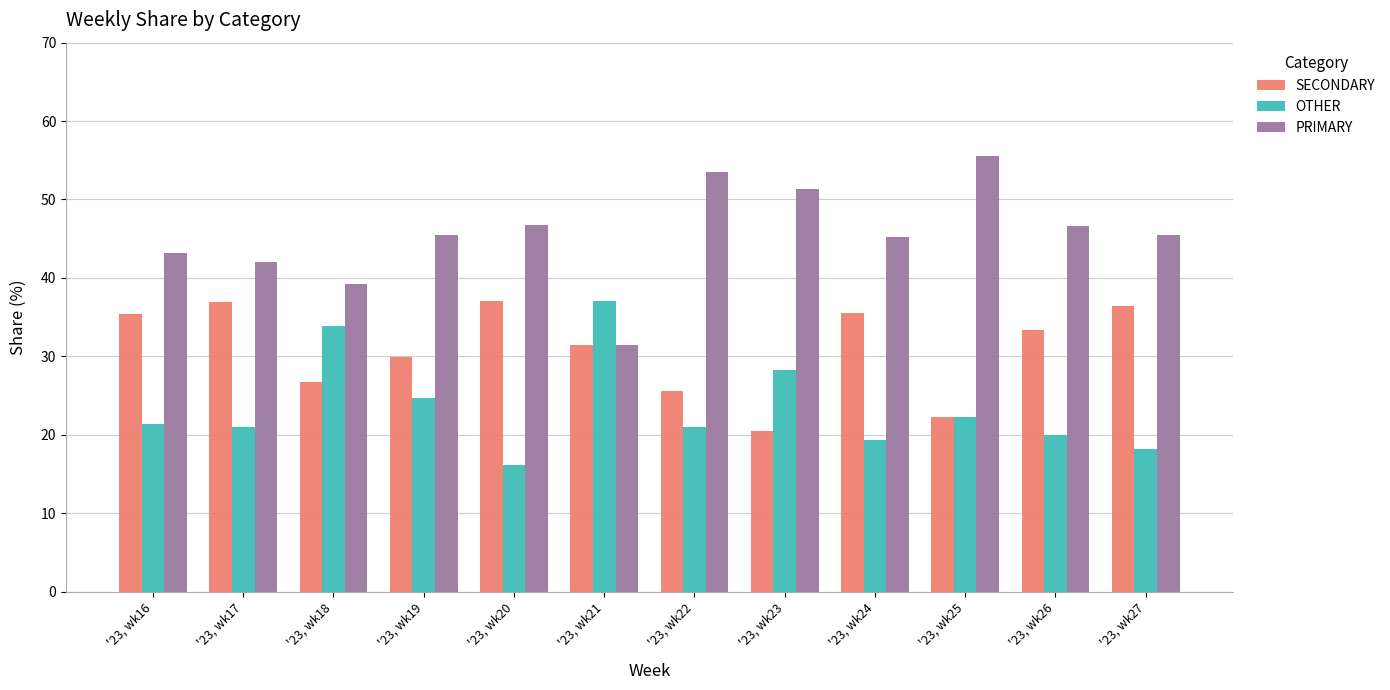

The value of SECONDARY at '23, wk16 is 58.6. True or false?

False